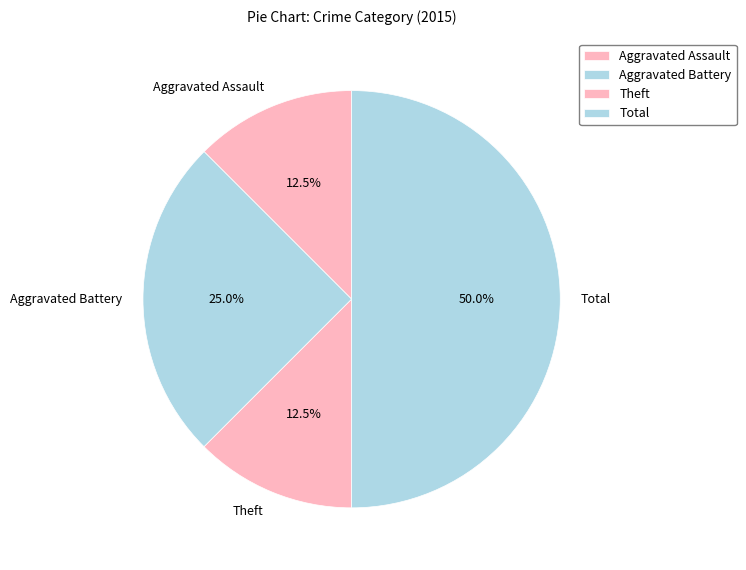

Which category has the biggest portion of the pie?

Total